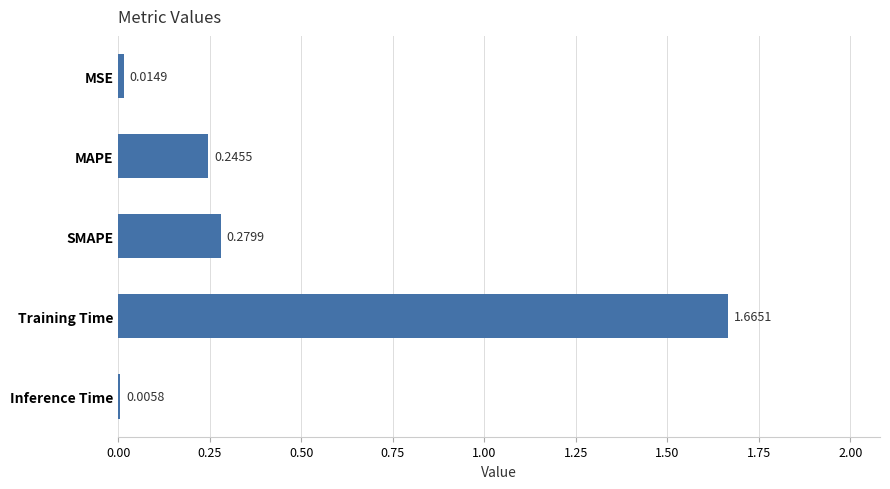

What is the sum of the values at Training Time and SMAPE?

1.9